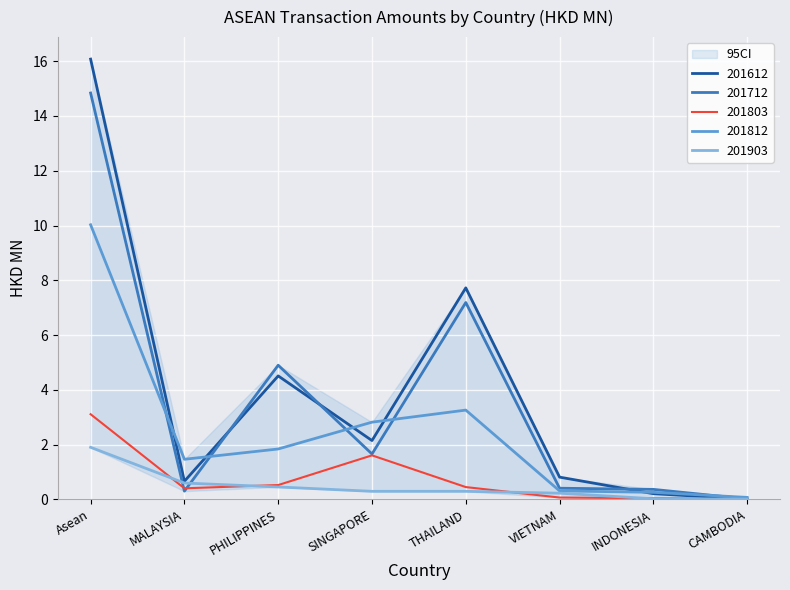

Reading right to left, what are all the values shown in this chart?

201612: CAMBODIA=0.0	INDONESIA=0.2	VIETNAM=0.8	THAILAND=7.7	SINGAPORE=2.1	PHILIPPINES=4.5	MALAYSIA=0.7	Asean=16.1
201712: CAMBODIA=0.0	INDONESIA=0.4	VIETNAM=0.4	THAILAND=7.2	SINGAPORE=1.7	PHILIPPINES=4.9	MALAYSIA=0.3	Asean=14.8
201803: CAMBODIA=0.0	INDONESIA=0.0	VIETNAM=0.1	THAILAND=0.5	SINGAPORE=1.6	PHILIPPINES=0.5	MALAYSIA=0.4	Asean=3.1
201812: CAMBODIA=0.1	INDONESIA=0.3	VIETNAM=0.3	THAILAND=3.3	SINGAPORE=2.8	PHILIPPINES=1.8	MALAYSIA=1.5	Asean=10.0
201903: CAMBODIA=0.0	INDONESIA=0.0	VIETNAM=0.2	THAILAND=0.3	SINGAPORE=0.3	PHILIPPINES=0.5	MALAYSIA=0.6	Asean=1.9